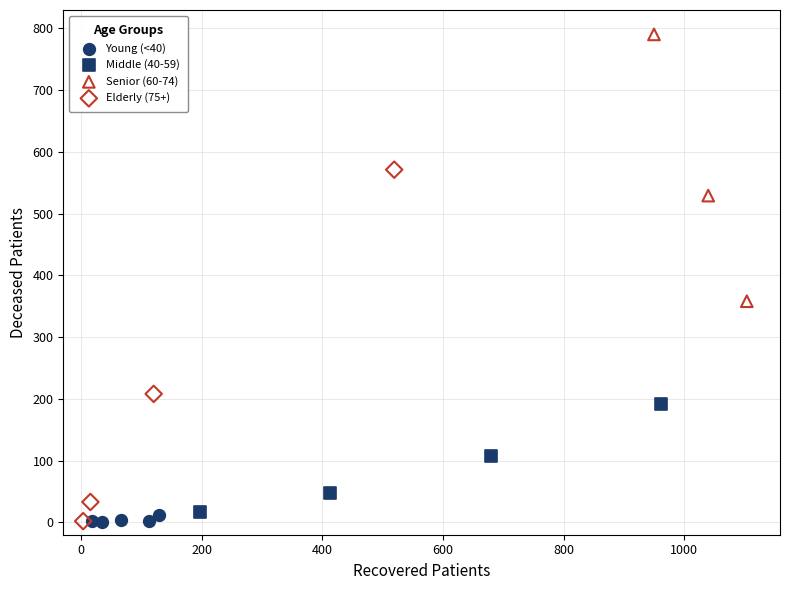

Which series has the largest Y range (max minus min)?

Elderly (75+)